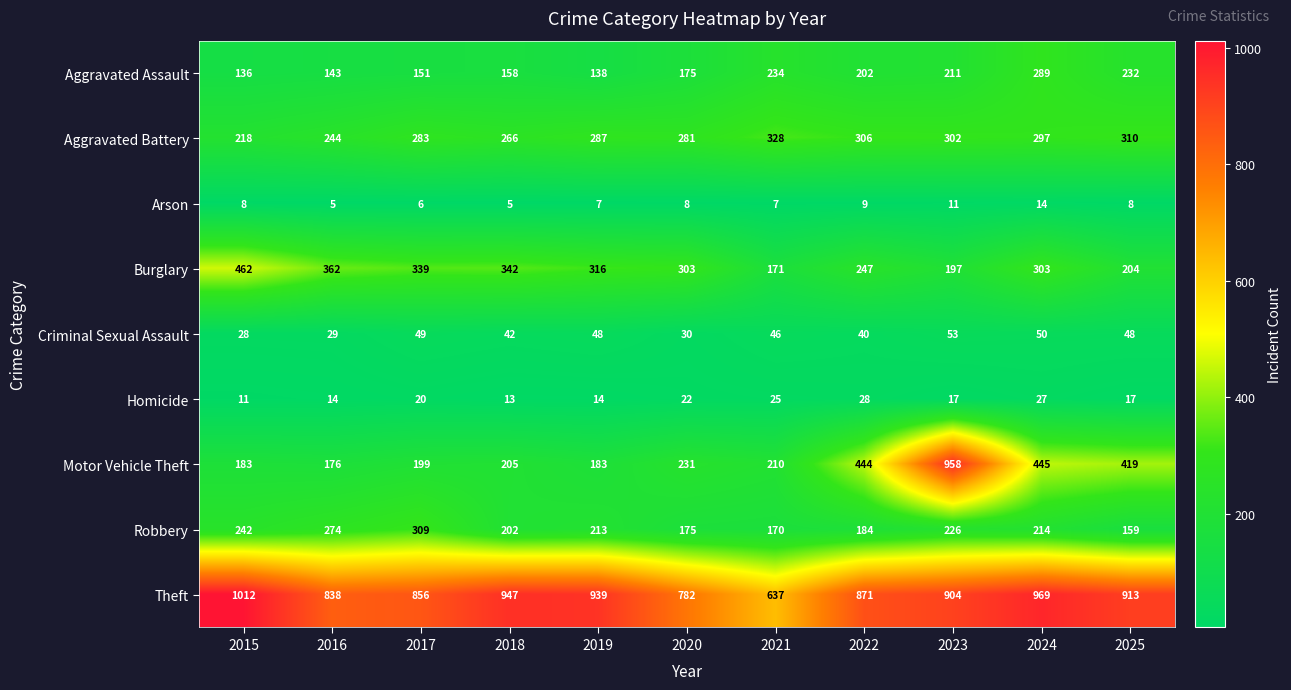

Which label corresponds to the largest value in the chart?

2015